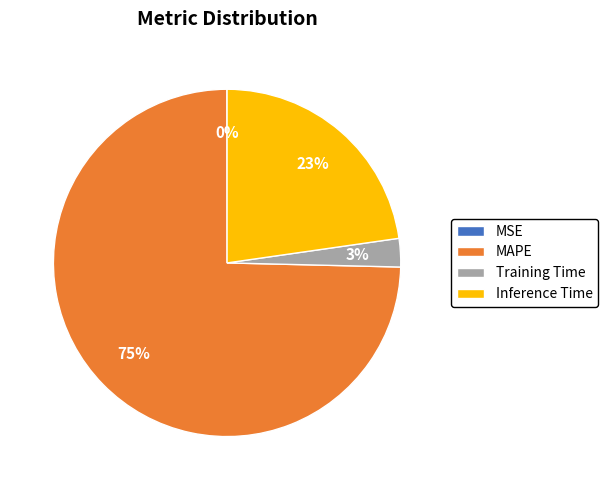

Which category has the biggest portion of the pie?

MAPE